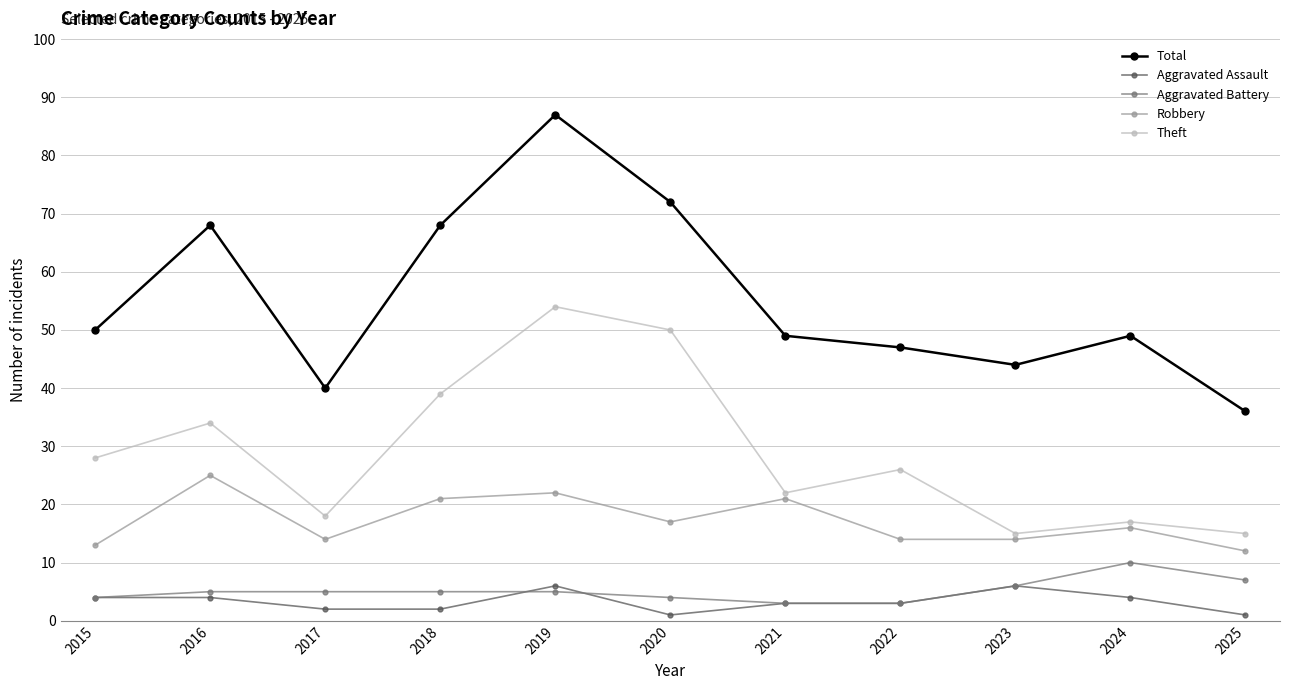

What is the average value of the Aggravated Battery series?

5